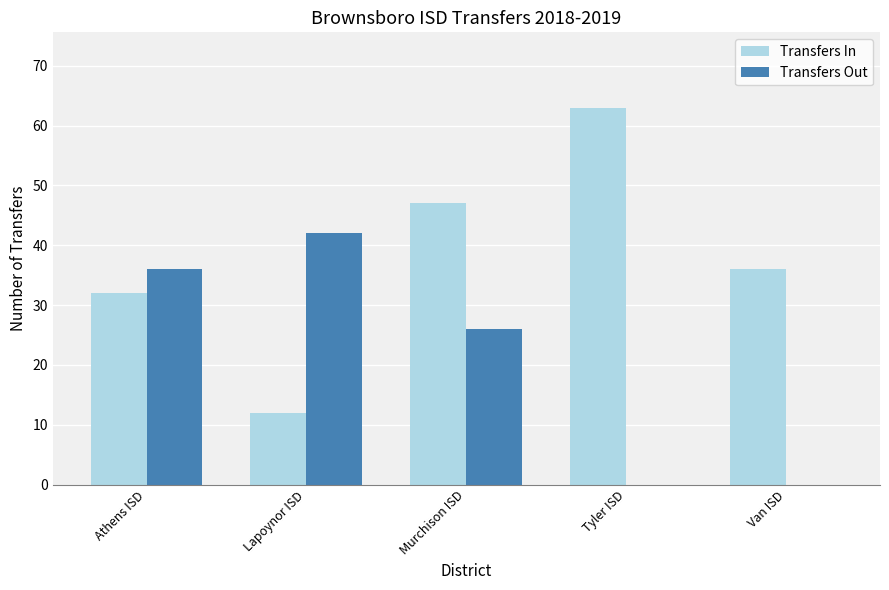

What is the total value across all series at Lapoynor ISD?

54